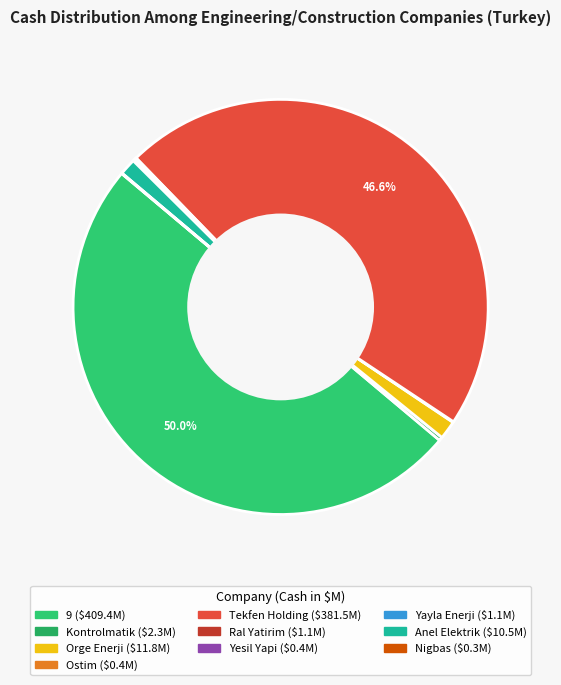

Count the number of slices in the pie.

10